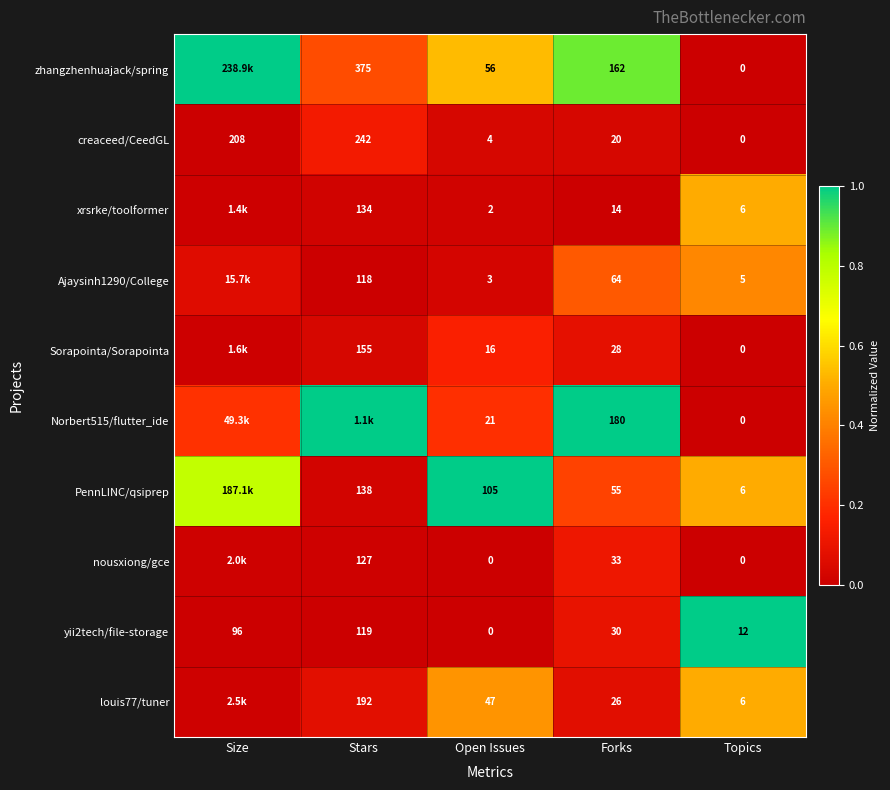

Which series changed the most between Forks and Topics?

Norbert515/flutter_ide